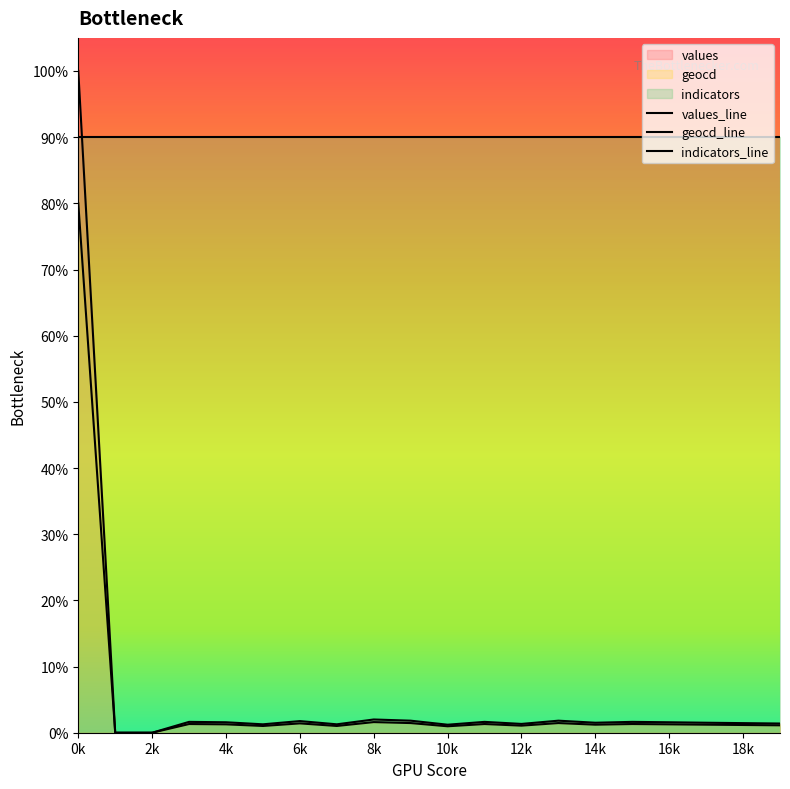

Does the chart display data point markers on the line(s)?

No